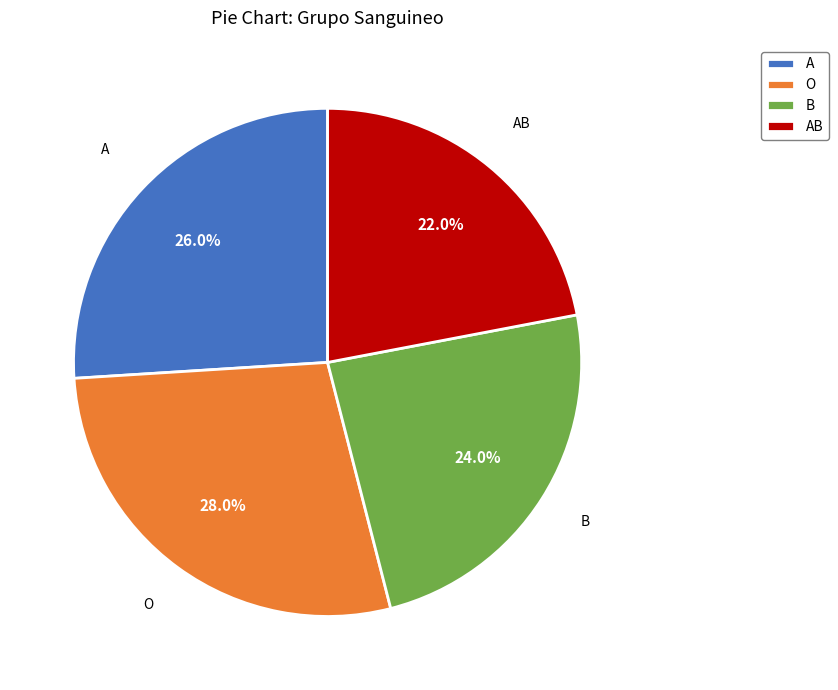

What is the largest slice in the pie chart?

O